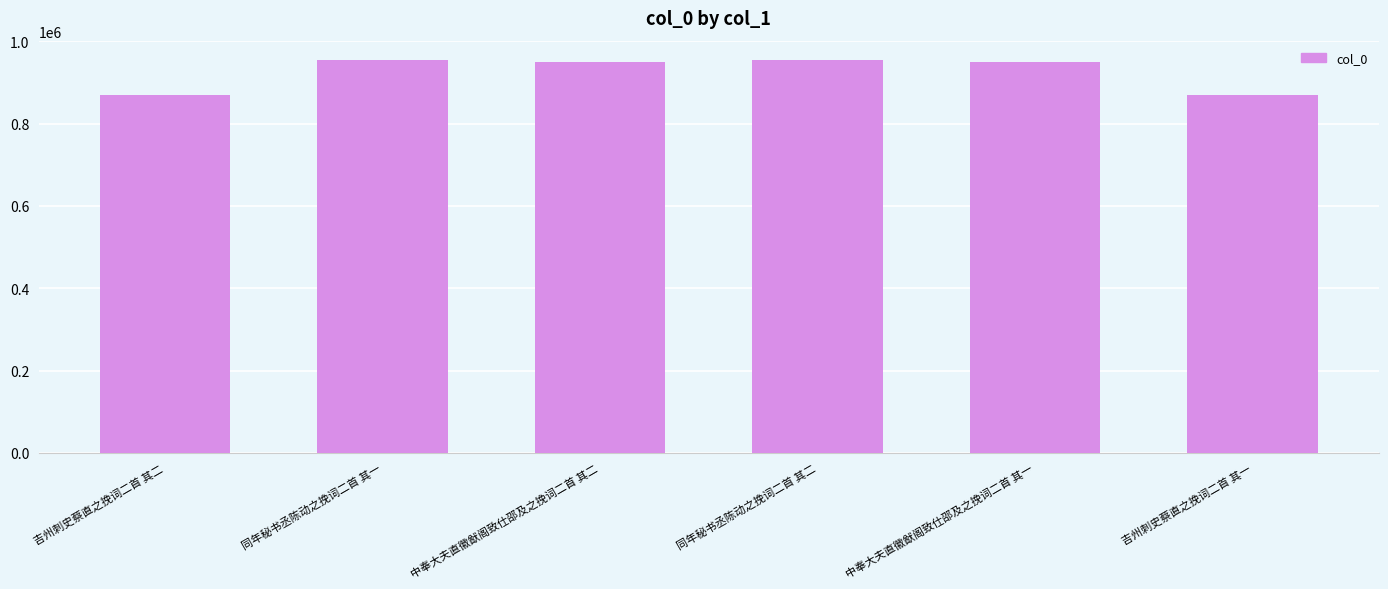

The value at 同年秘书丞陈动之挽词二首 其一 is 1269598. True or false?

False